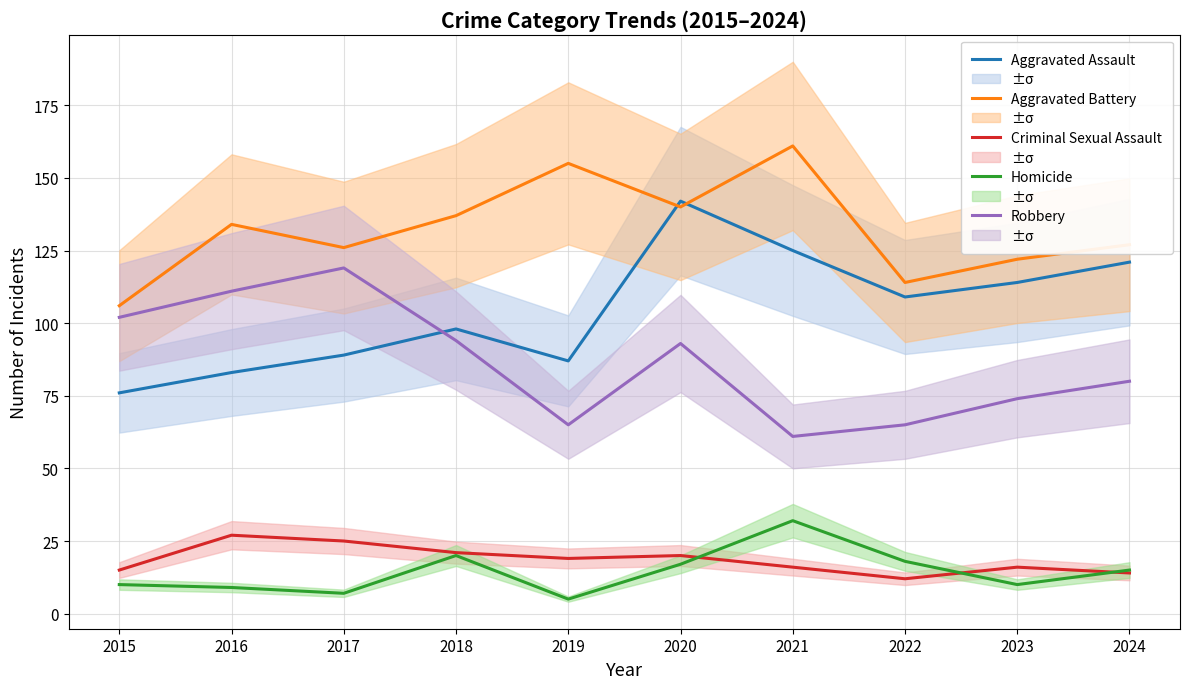

At which label does Aggravated Assault first exceed 109?

2020